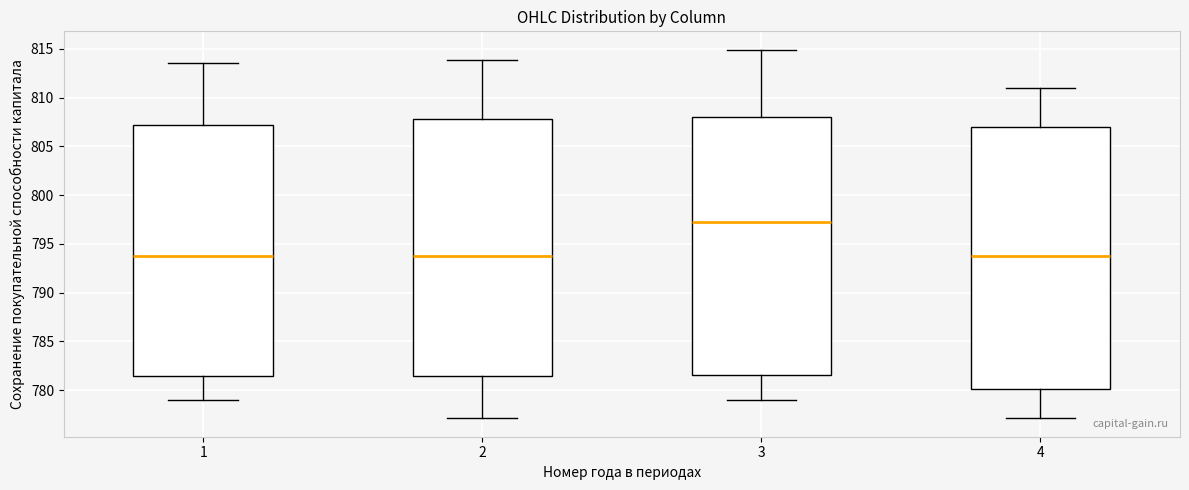

Reading left to right, transcribe this box plot: for each box, give where its median line is, the range the box spans, and where its two whiskers end, as read against the y-axis. The values are not printed on the chart, so give them approximately, as read against the axis.

1: median 793.5, box 781.5 to 807.0, whiskers 779.0 to 813.5
2: median 793.5, box 781.5 to 808.0, whiskers 777.0 to 814.0
3: median 797.0, box 781.5 to 808.0, whiskers 779.0 to 815.0
4: median 793.5, box 780.0 to 807.0, whiskers 777.0 to 811.0